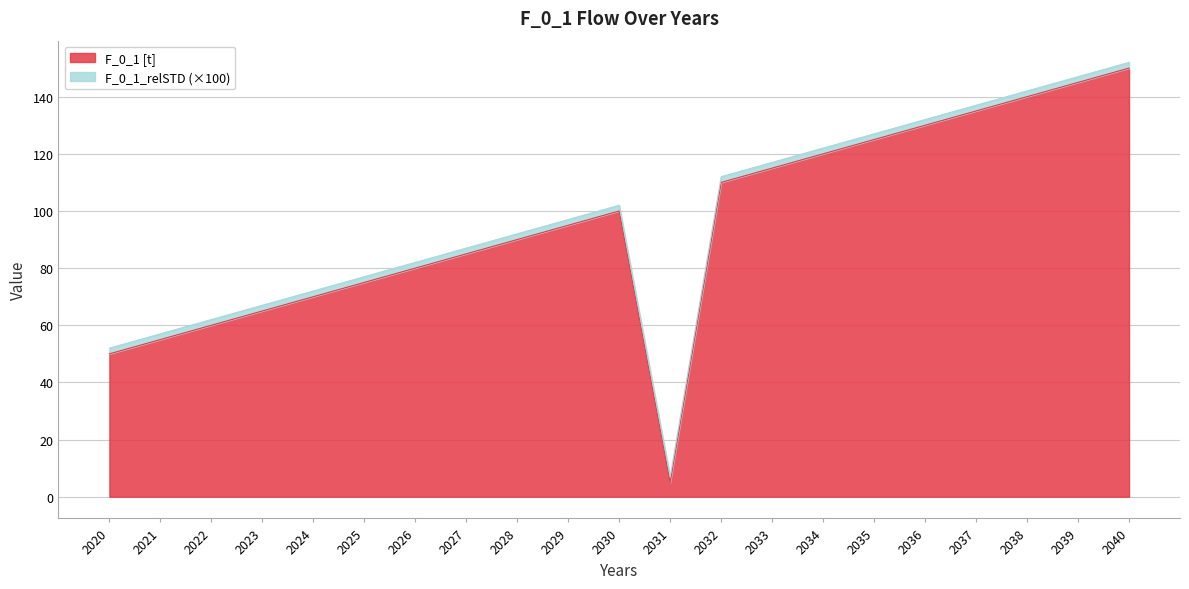

How many values are below 95?

10